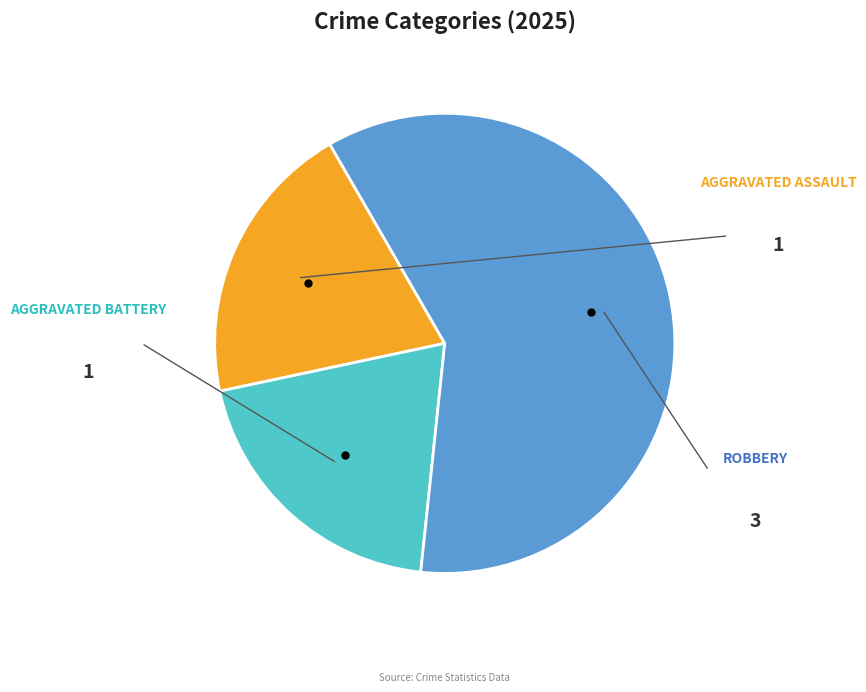

Is there a majority slice in this chart?

Yes